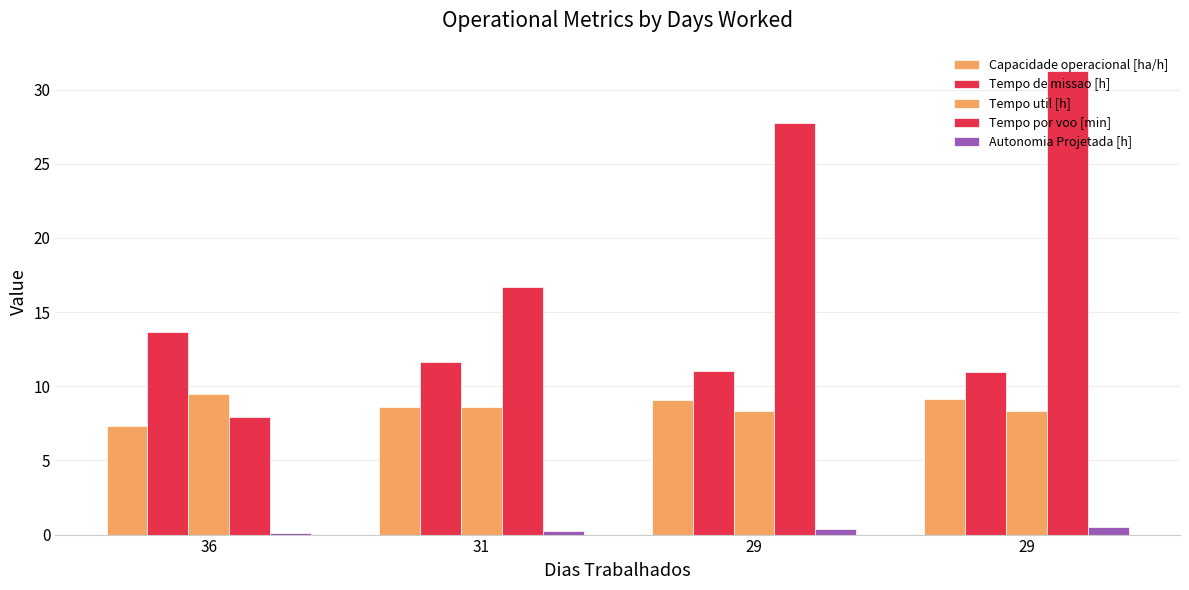

List the labels in order of Tempo por voo [min] value, largest first.

29, 29, 31, 36